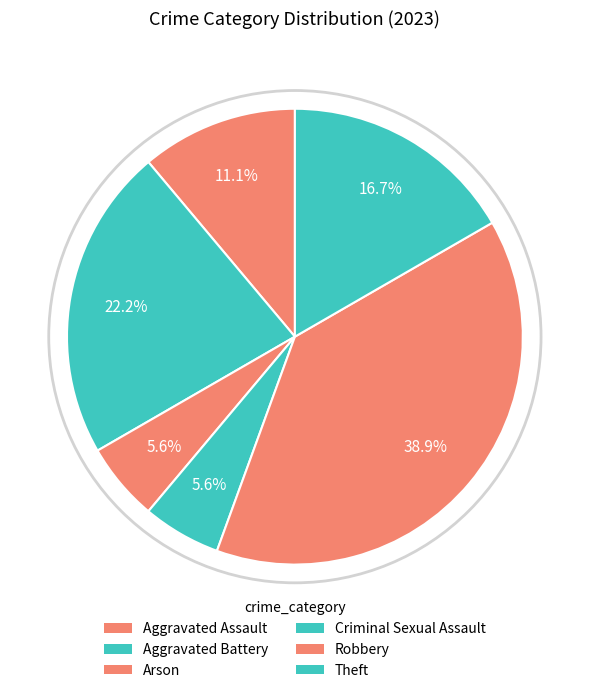

How many segments does this pie chart have?

6